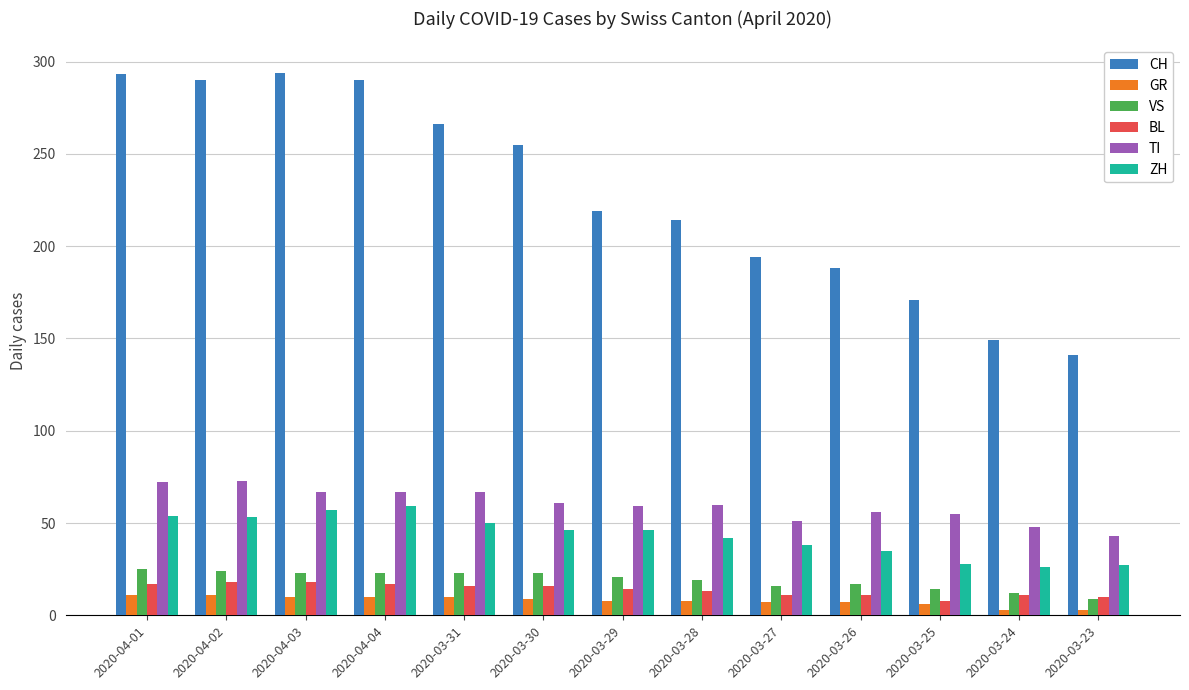

What is the difference between the highest and lowest values at 2020-04-01?

282